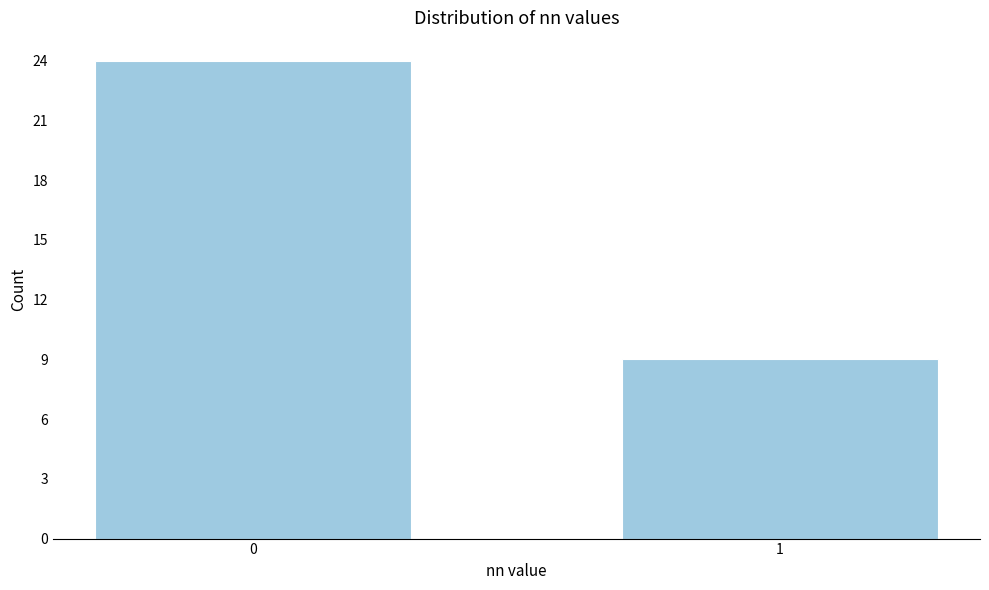

Reading left to right, extract all data points from this chart.

0=24	1=9